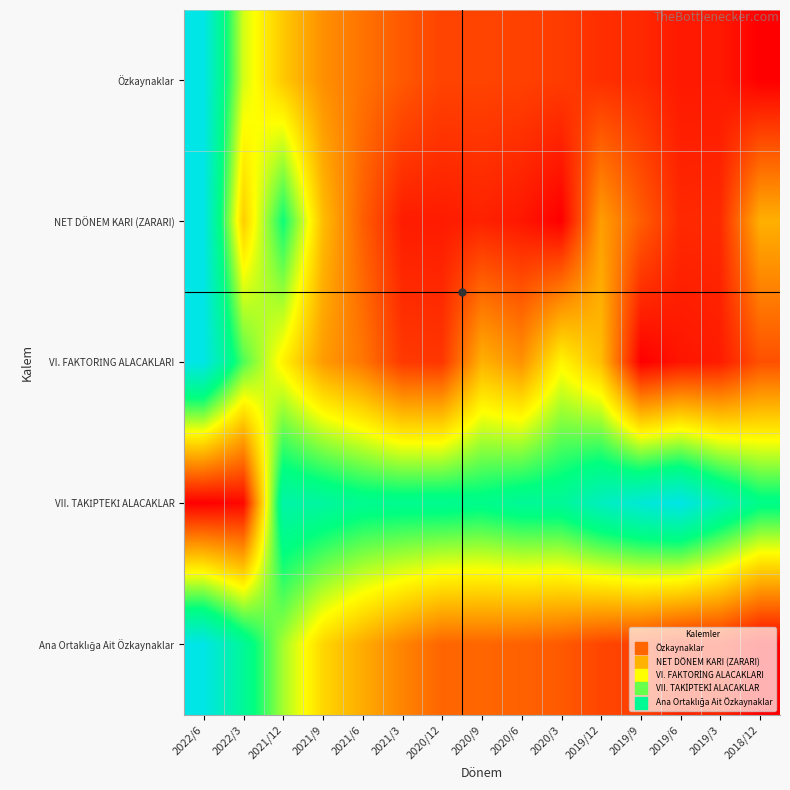

How many categories are shown in the chart?

15